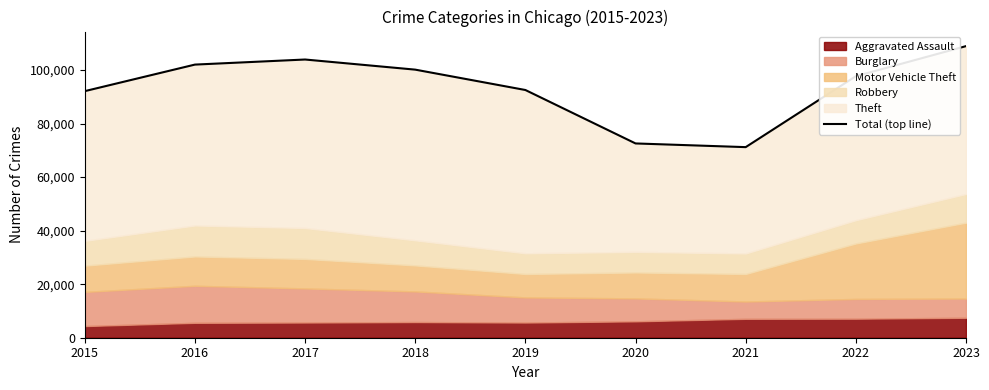

True or false: the data shows 39618 at 2020.

False